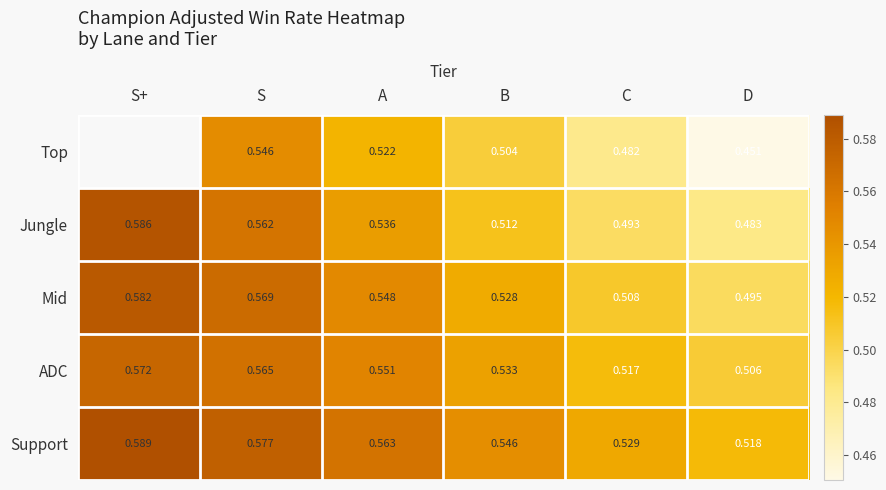

Rank the series at A from highest to lowest value.

Support, ADC, Mid, Jungle, Top